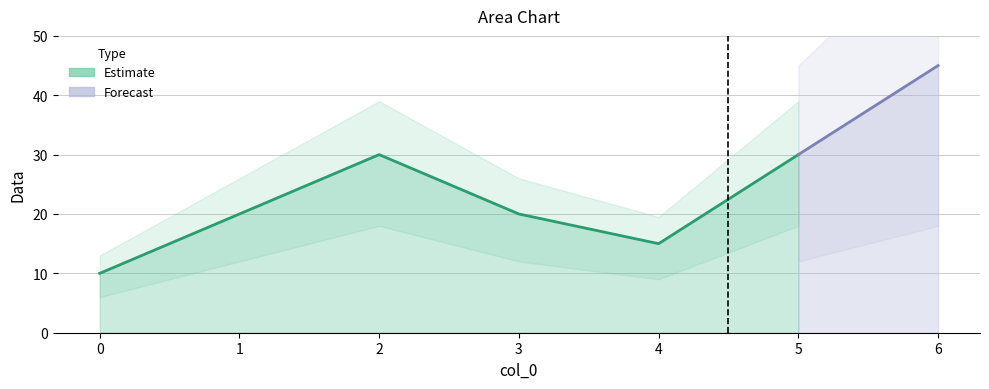

List the labels in order of value, largest first.

6, 2, 5, 1, 3, 4, 0